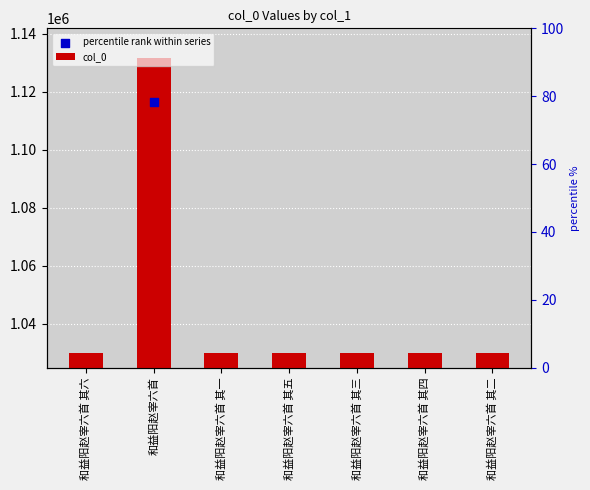

Which series has the largest total across all categories?

col_0